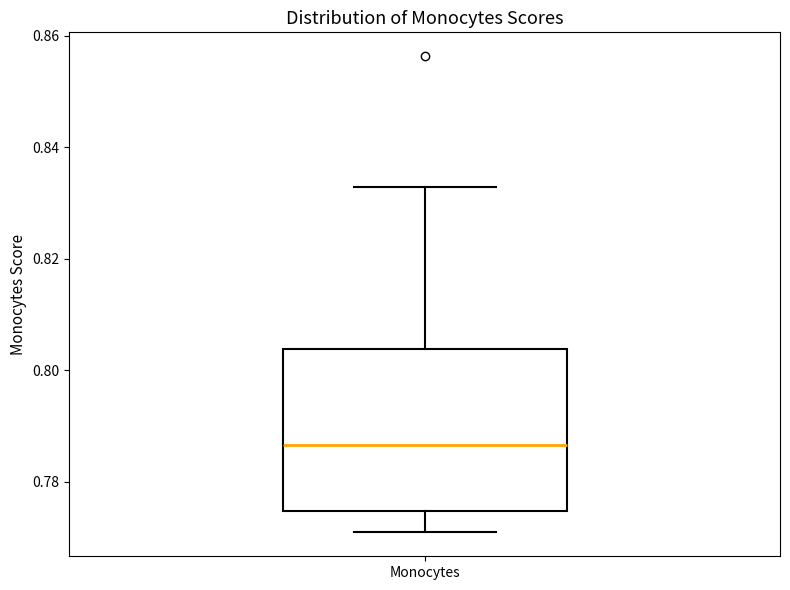

Where is the upper edge of the box for Monocytes on the y-axis? The values are not printed on the chart, so give them approximately, as read against the axis.

0.804